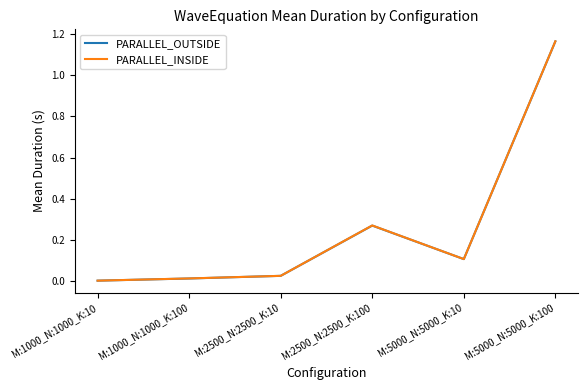

Where is the first local minimum for PARALLEL_OUTSIDE?

M:5000_N:5000_K:10